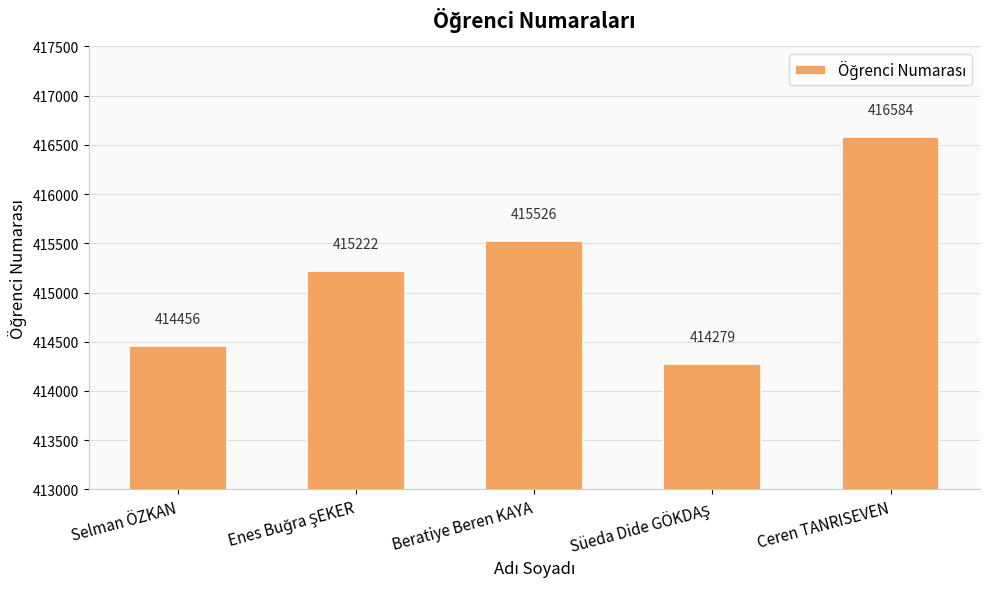

Which label corresponds to the largest value in the chart?

Ceren TANRISEVEN